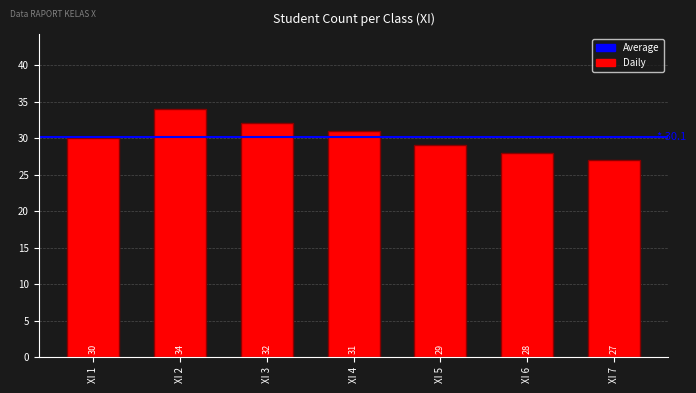

Reading right to left, what are all the values shown in this chart?

XI 7=27	XI 6=28	XI 5=29	XI 4=31	XI 3=32	XI 2=34	XI 1=30